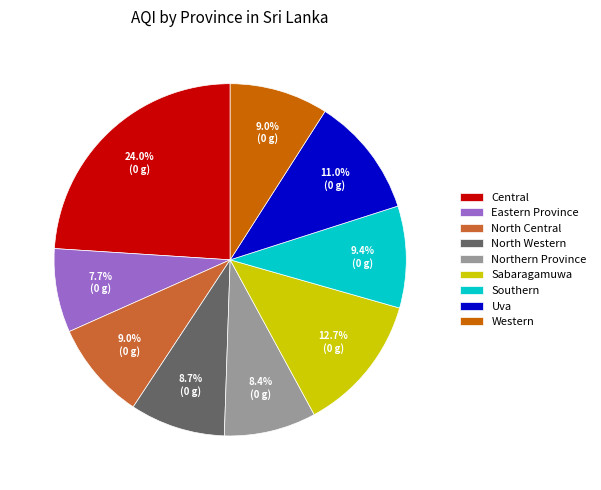

How many segments does this pie chart have?

9